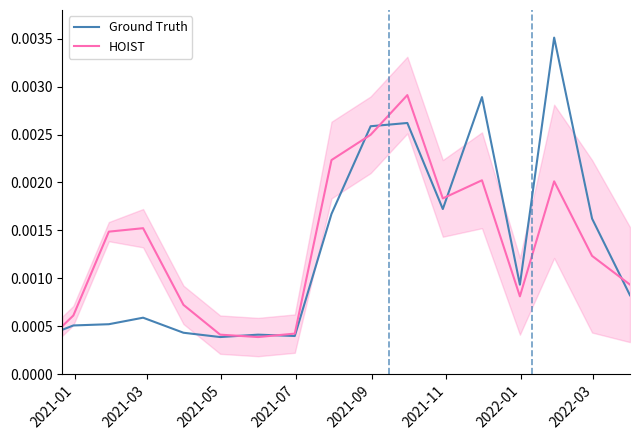

At how many categories does at least one series exceed 0?

17